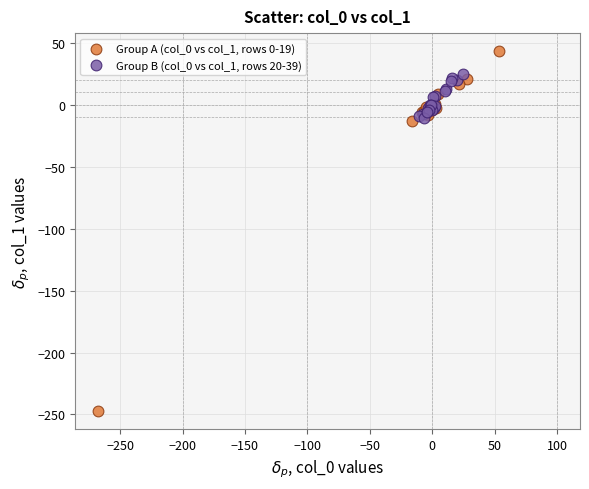

Which series has the largest Y range (max minus min)?

Group A (col_0 vs col_1, rows 0-19)